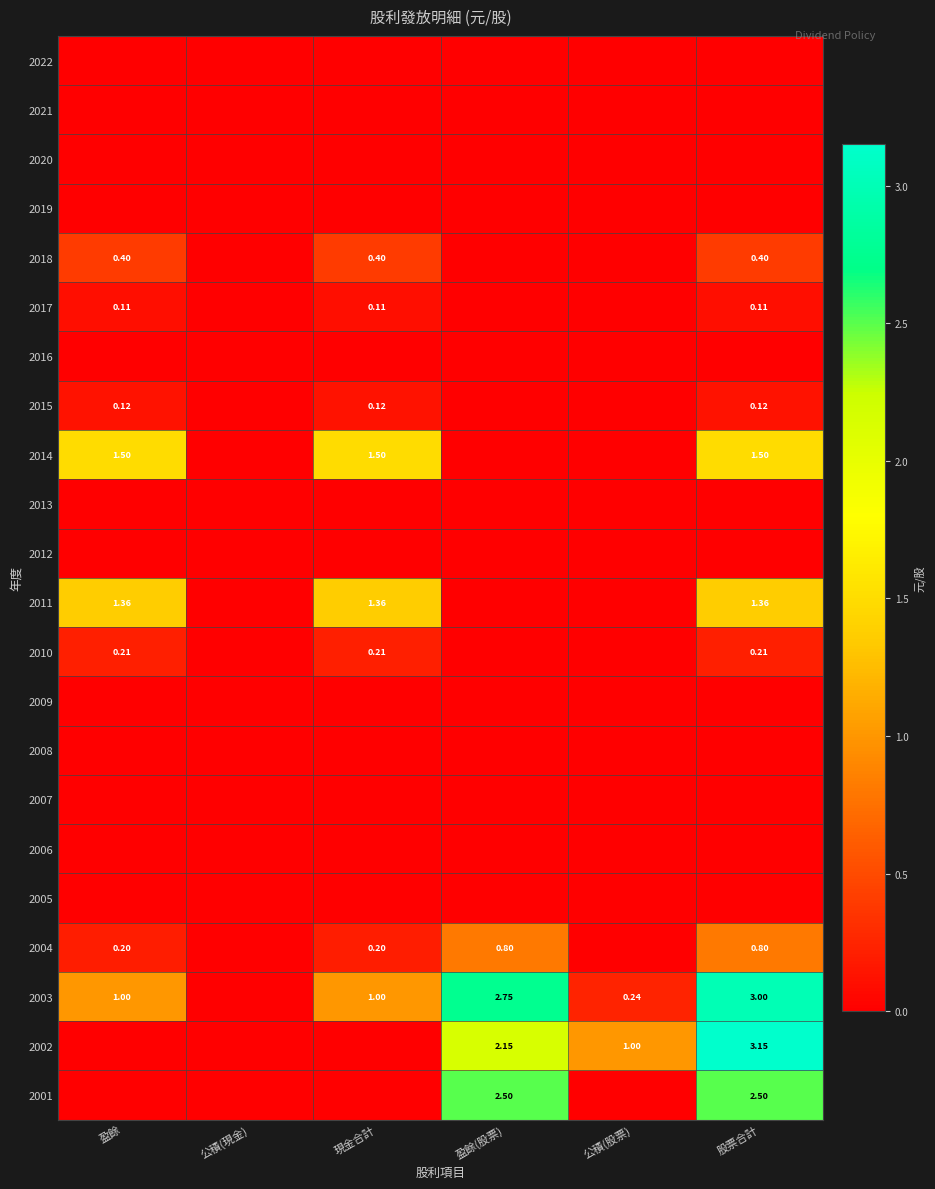

At 股票合計, list the series in order from smallest to largest.

2022, 2021, 2020, 2019, 2016, 2013, 2012, 2009, 2008, 2007, 2006, 2005, 2017, 2015, 2010, 2018, 2004, 2011, 2014, 2001, 2003, 2002